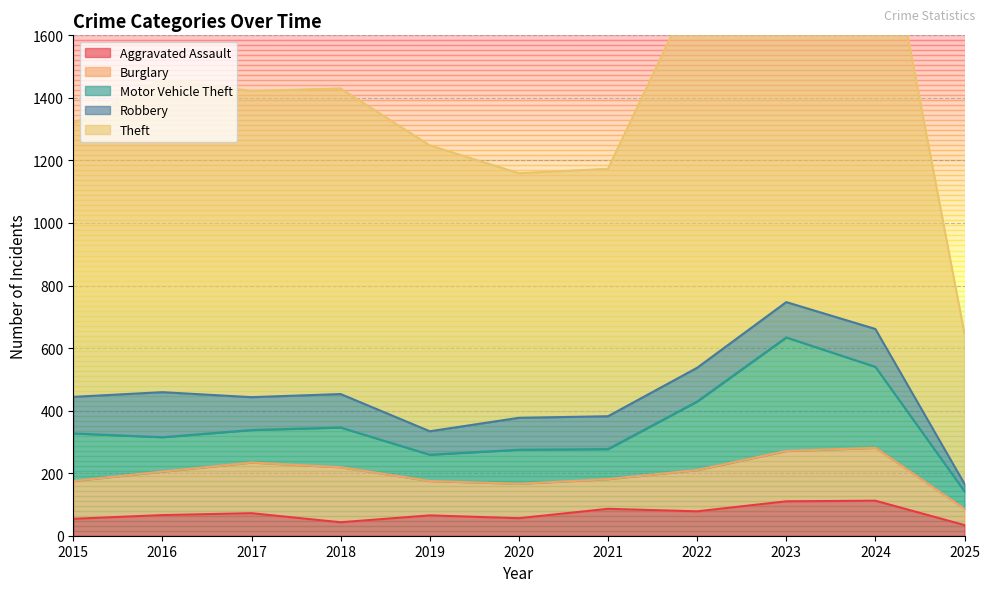

True or false: Aggravated Assault has a value of 66 at 2016.

True